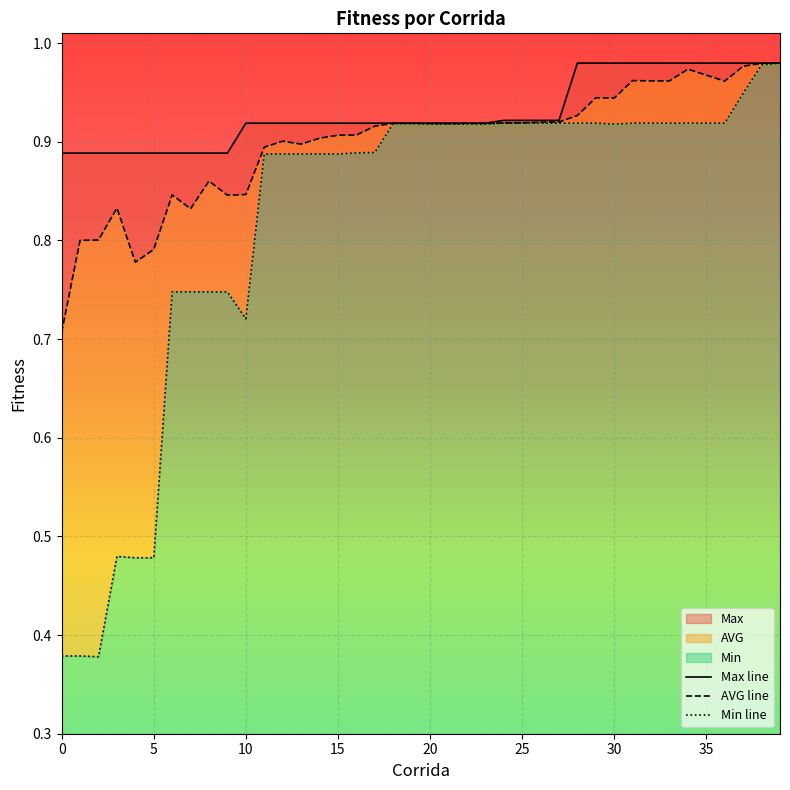

Where is the first local minimum for Min?

2